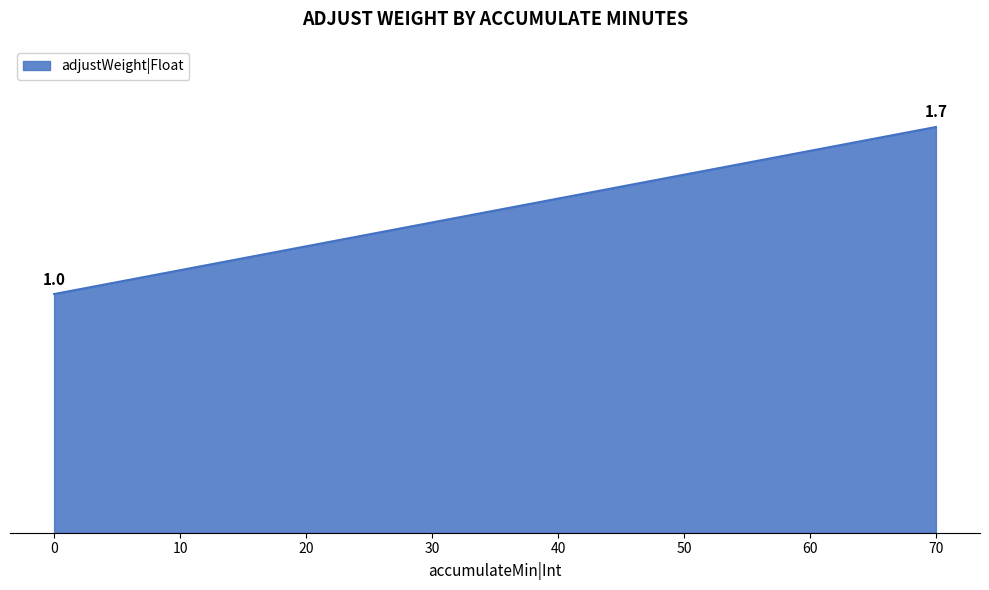

What is the change in value from 0 to 30?

+0.3